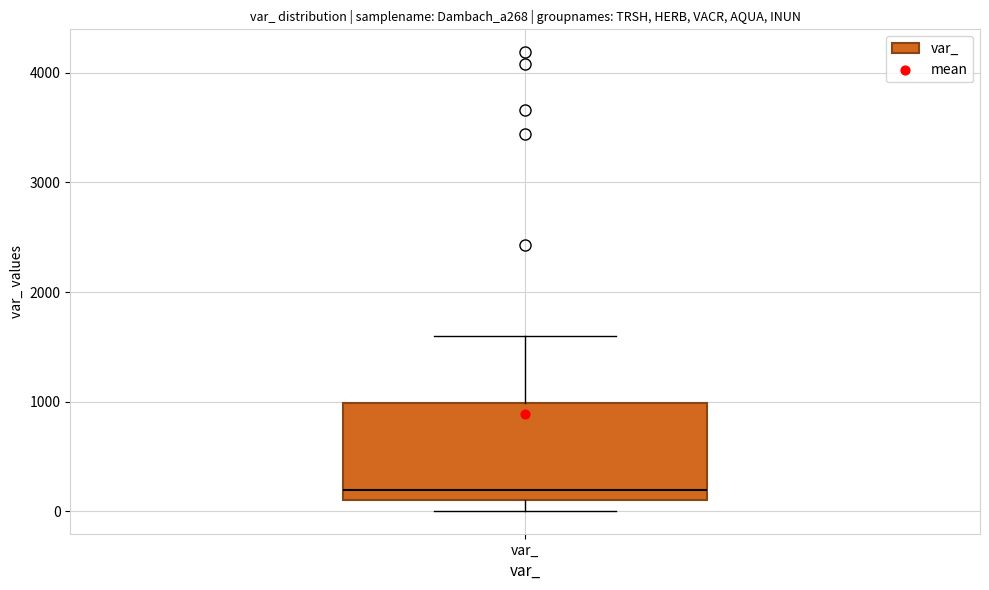

Read this box plot against the y-axis: the position of the median line, the range covered by the box, and the ends of both whiskers. The values are not printed on the chart, so give them approximately, as read against the axis.

median 200, box 100 to 1000, whiskers 0 to 1600